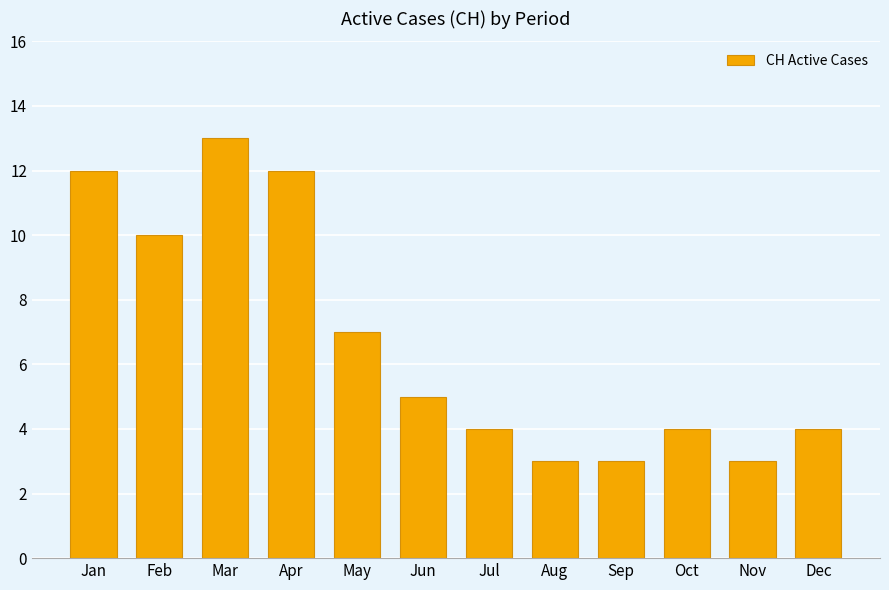

What is the difference between the maximum and minimum values?

10